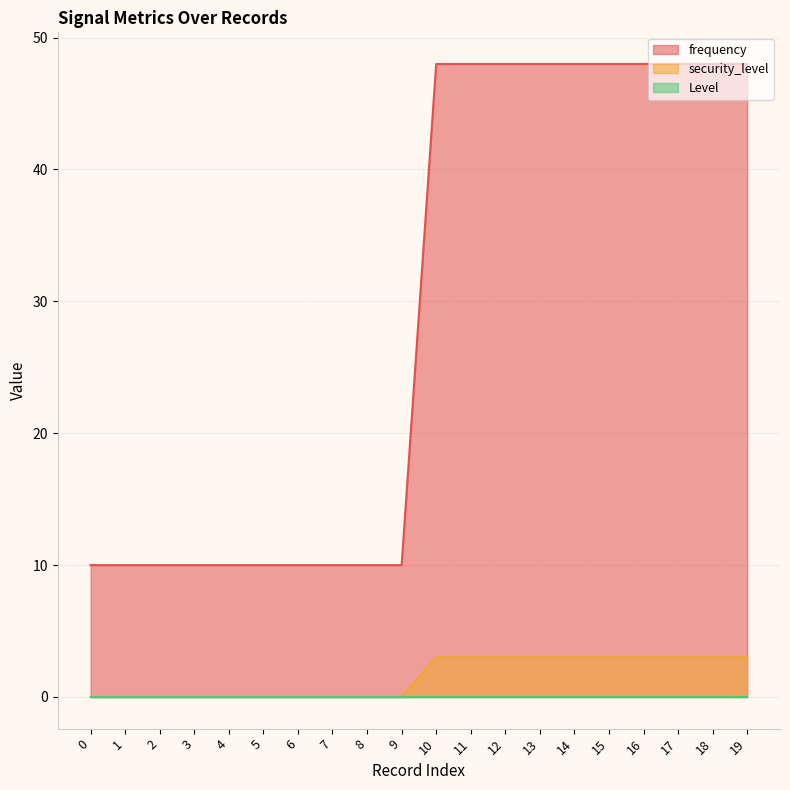

Between 1 and 16, which series saw the biggest shift?

frequency